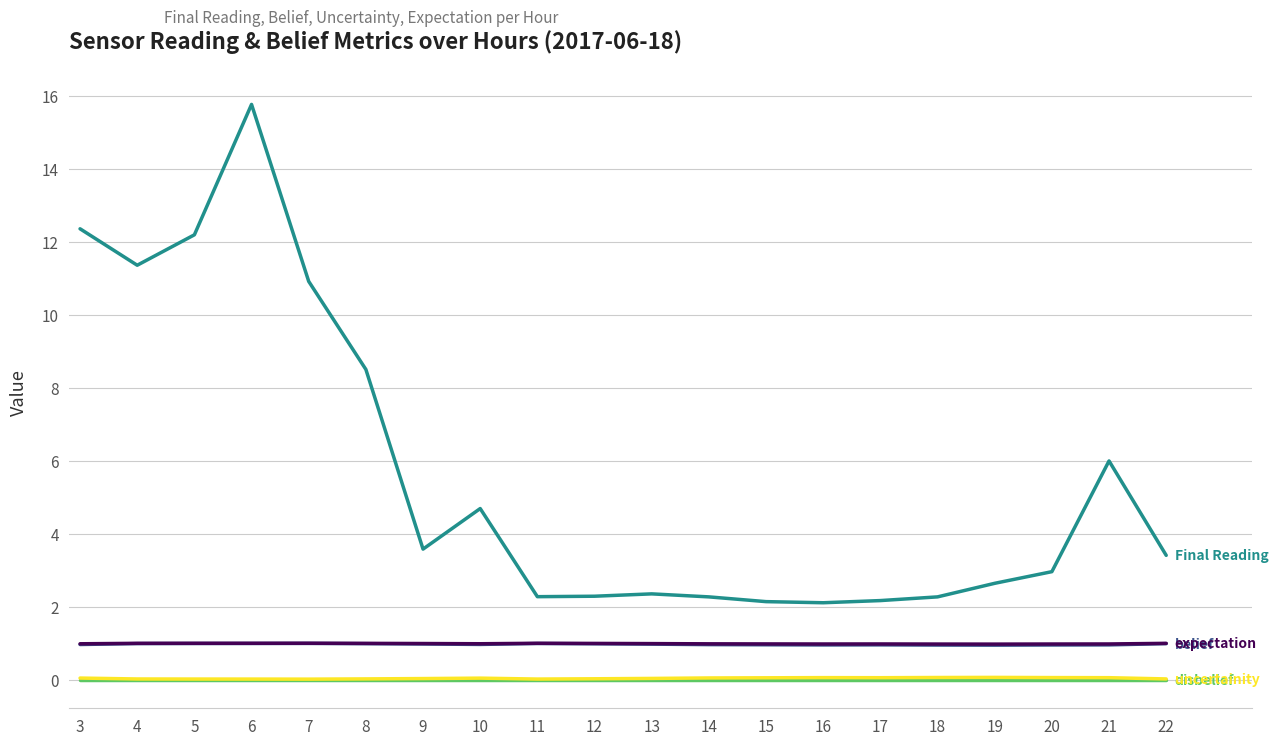

At which category is the sum across all series the highest?

6